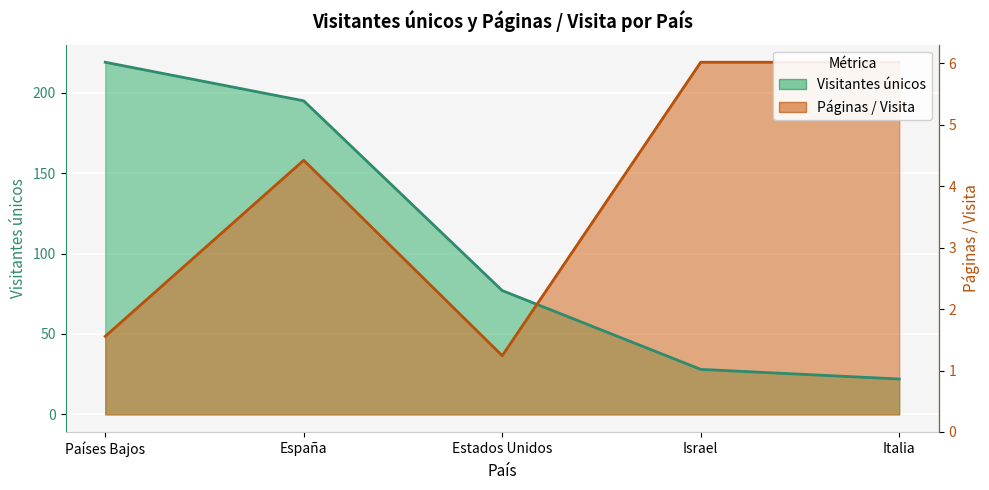

How many times do Páginas / Visita and Visitantes únicos cross each other?

1